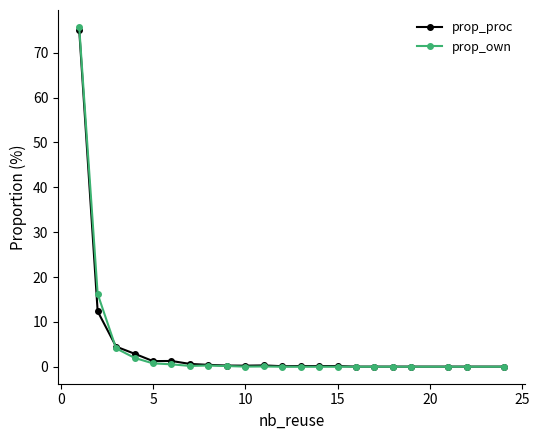

Which series has the largest range (max minus min)?

prop_own